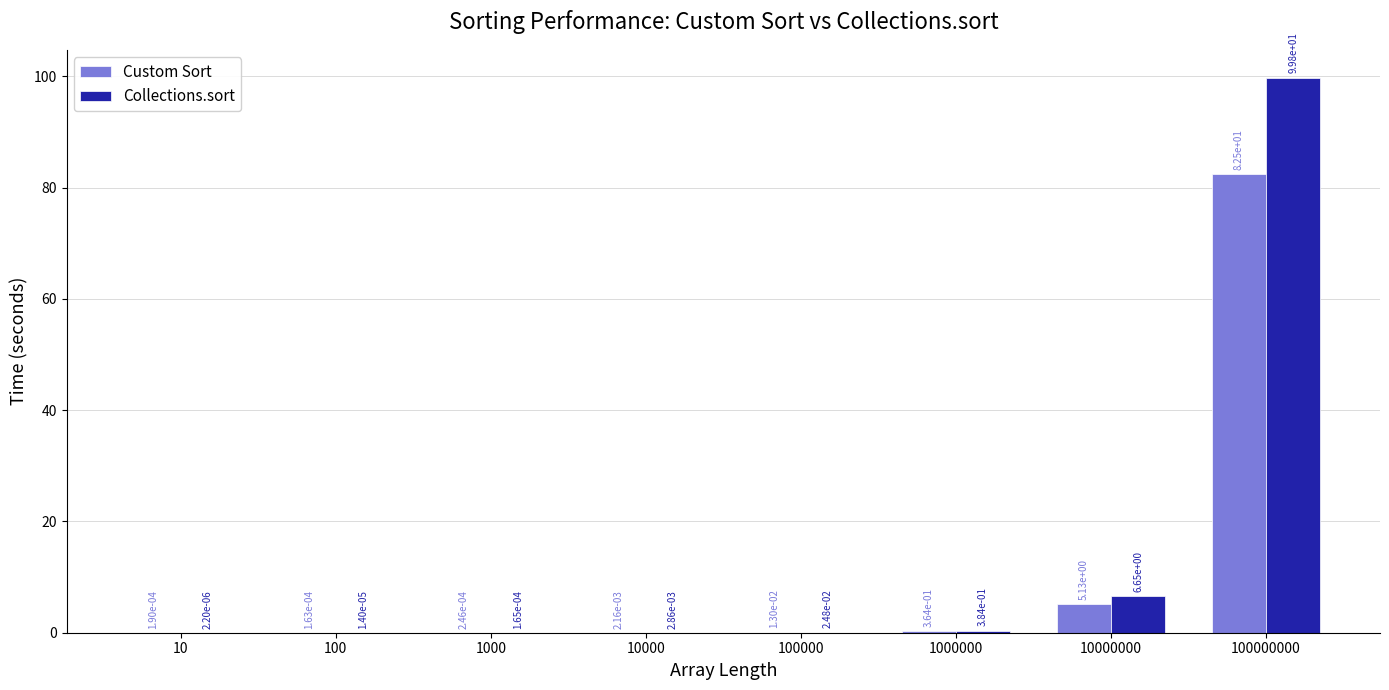

At which label does Collections.sort reach its peak?

100000000